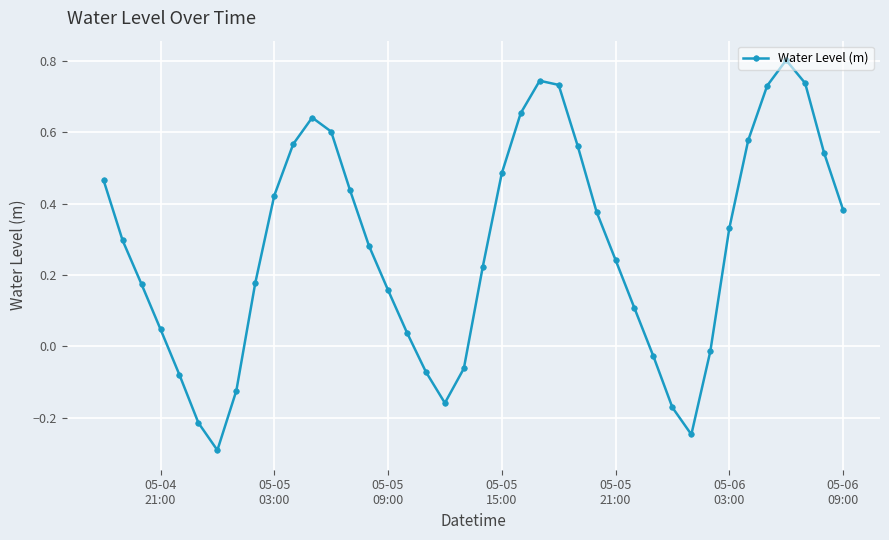

How many positive values are there?

29